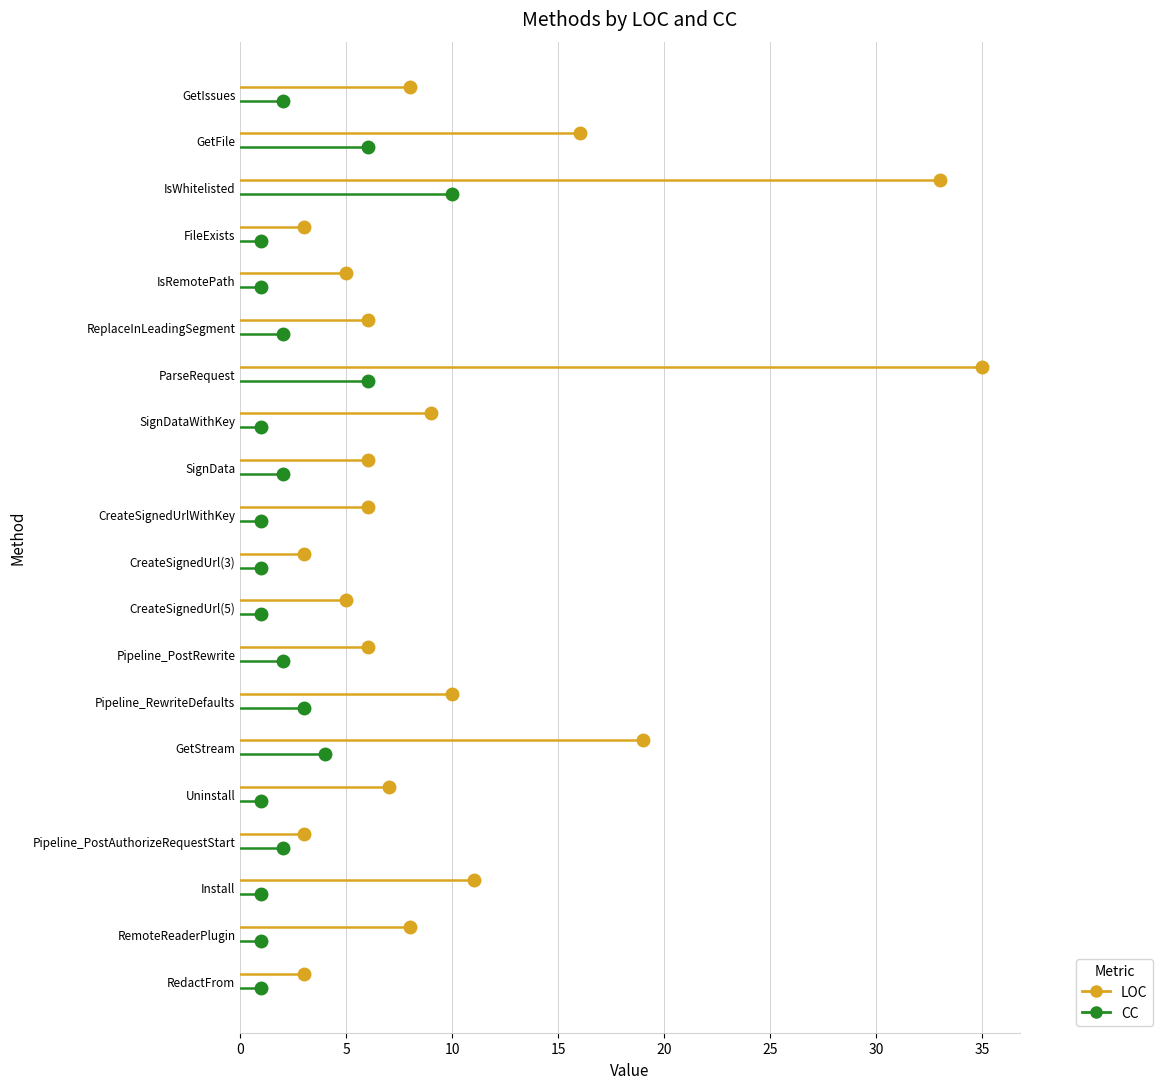

What is the label of the 3rd point from the left?

Install